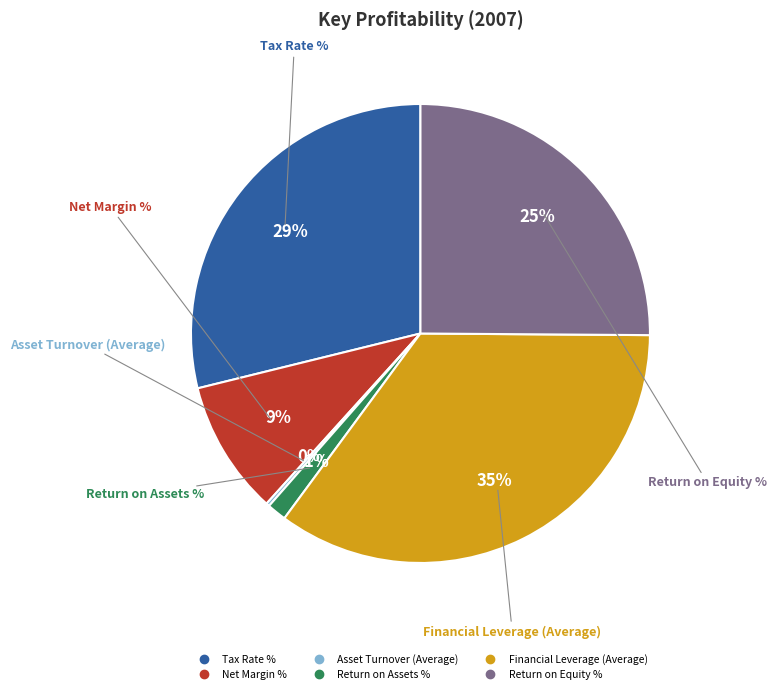

Combined, do Tax Rate % and Financial Leverage (Average) account for over 50%?

Yes